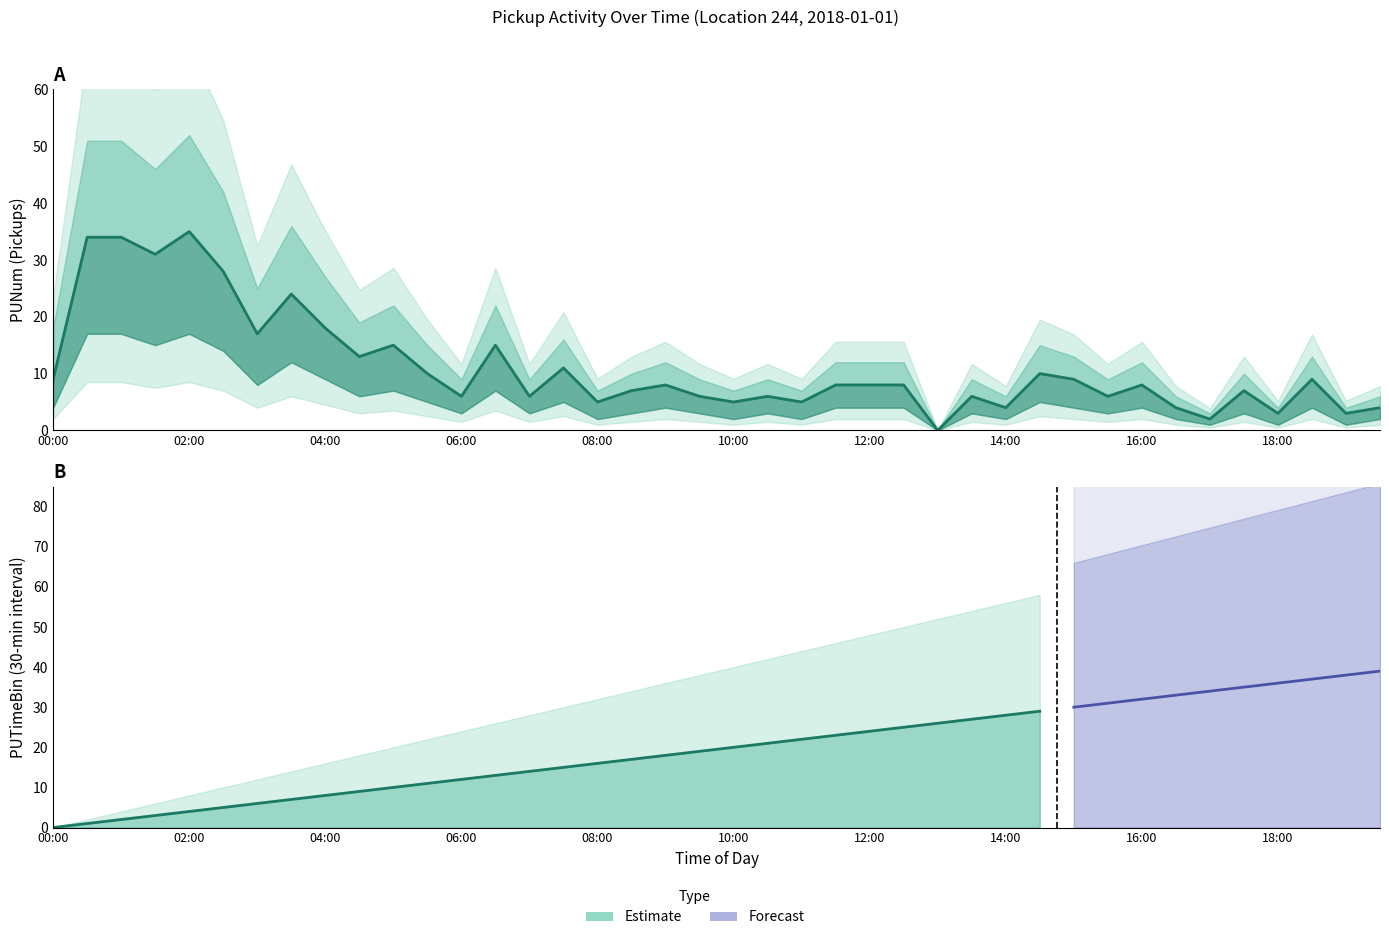

Is it true that PUTimeBin equals 0 at 00:30?

False